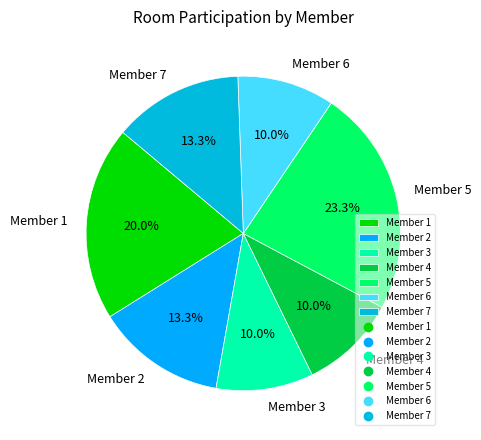

What is the largest slice in the pie chart?

Member 5